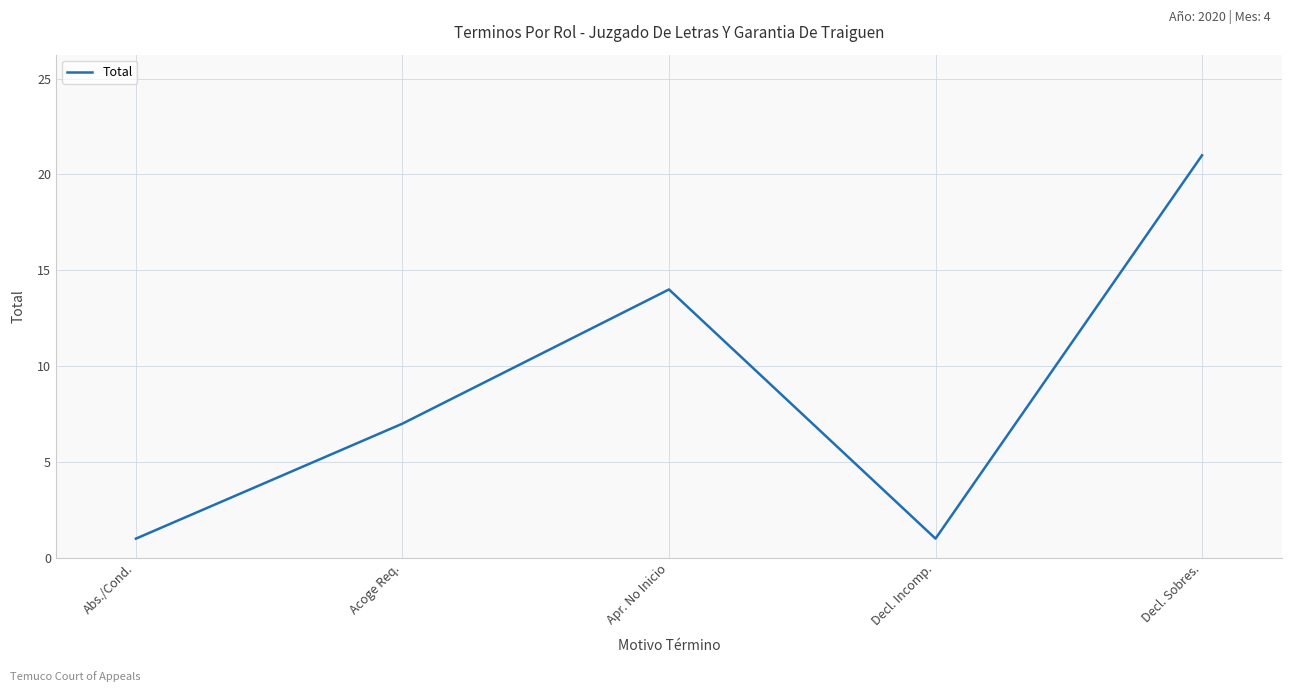

Which category has the highest value across all series?

Decl. Sobres.